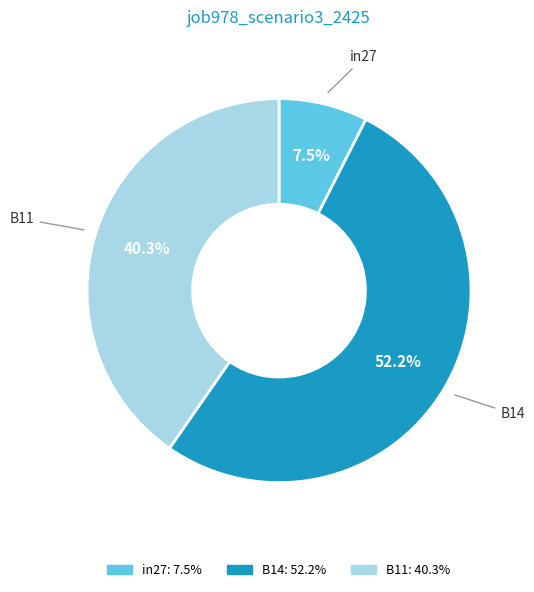

True or false: B11 accounts for 40% of the total.

True